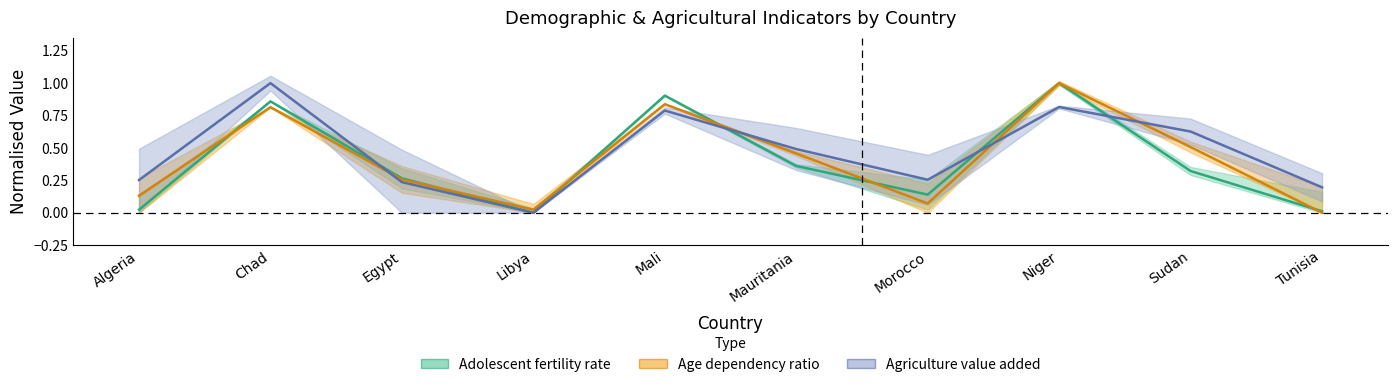

What is the sum of all Age dependency ratio values?

4.1